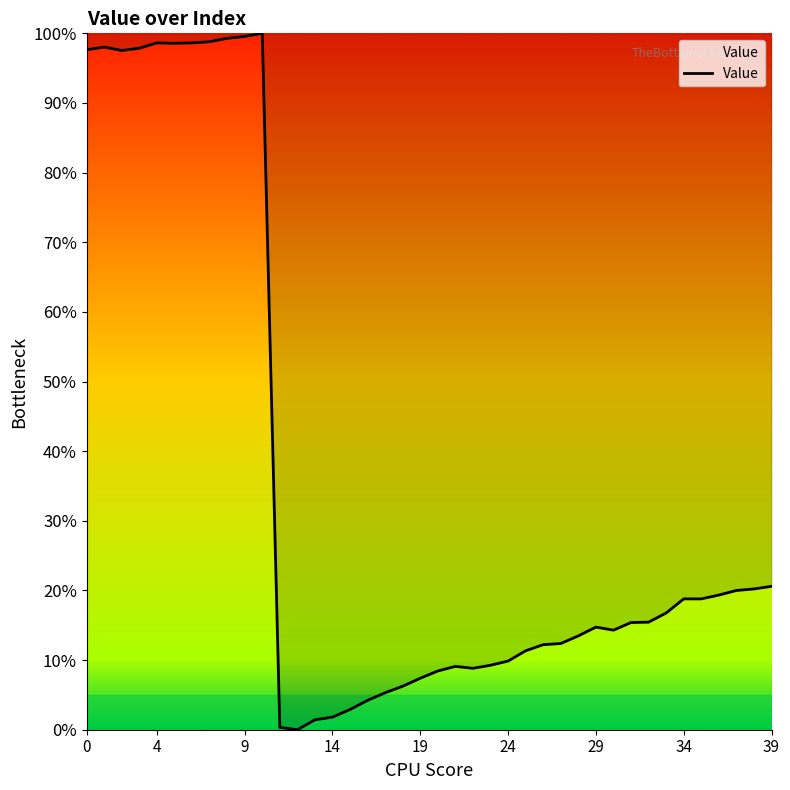

True or false: there are more than 0 points higher than both neighbors.

True